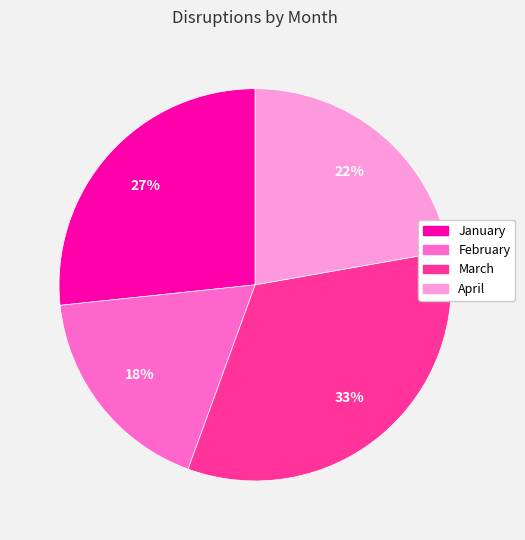

True or false: March accounts for 33% of the total.

True